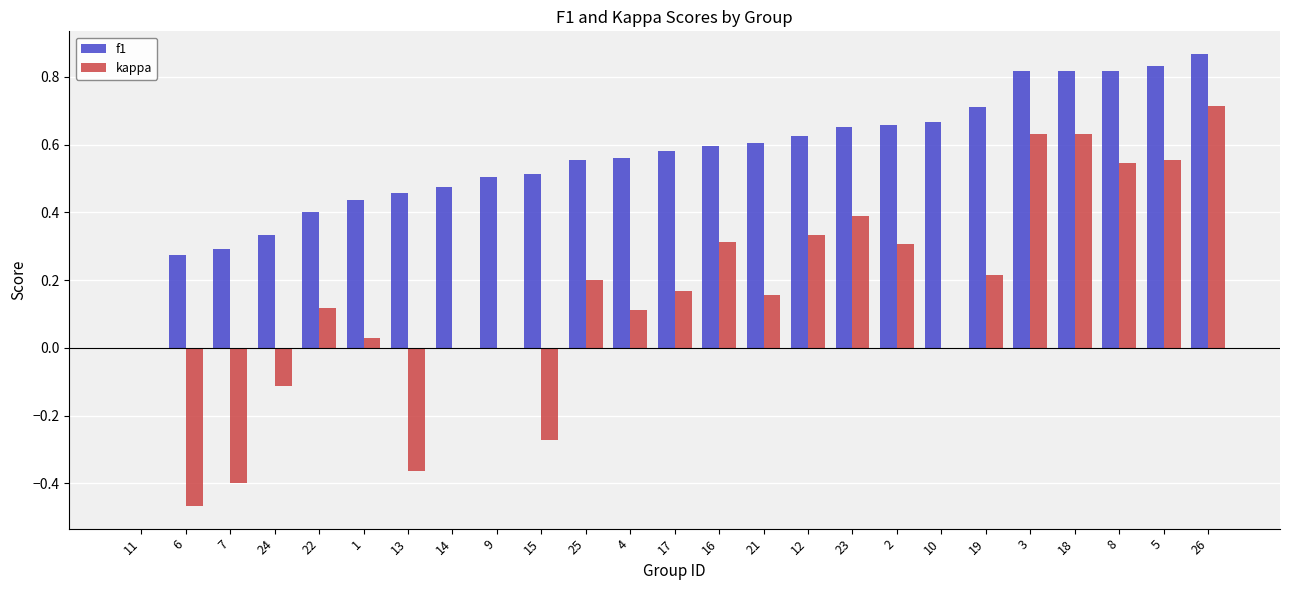

The value of kappa at 11 is 0.0. True or false?

True